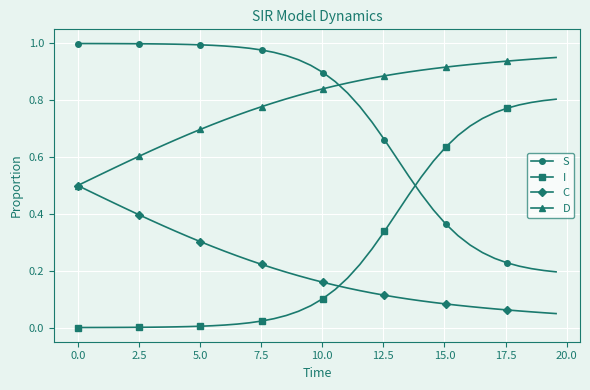

How many times do S and I cross each other?

1